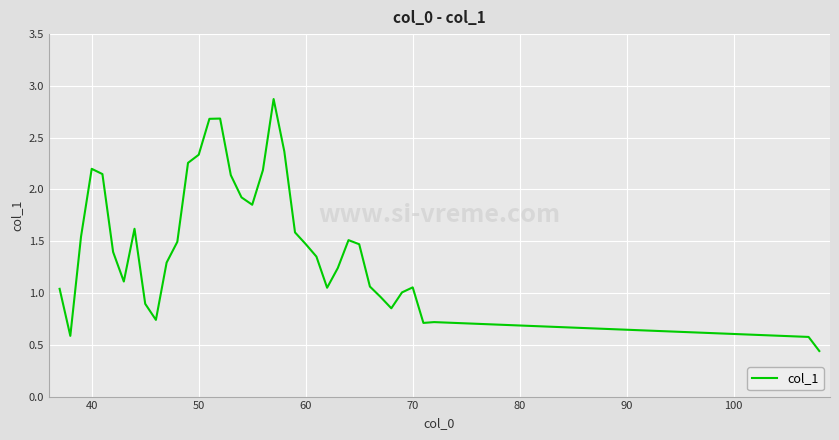

Does the chart display data point markers on the line(s)?

No